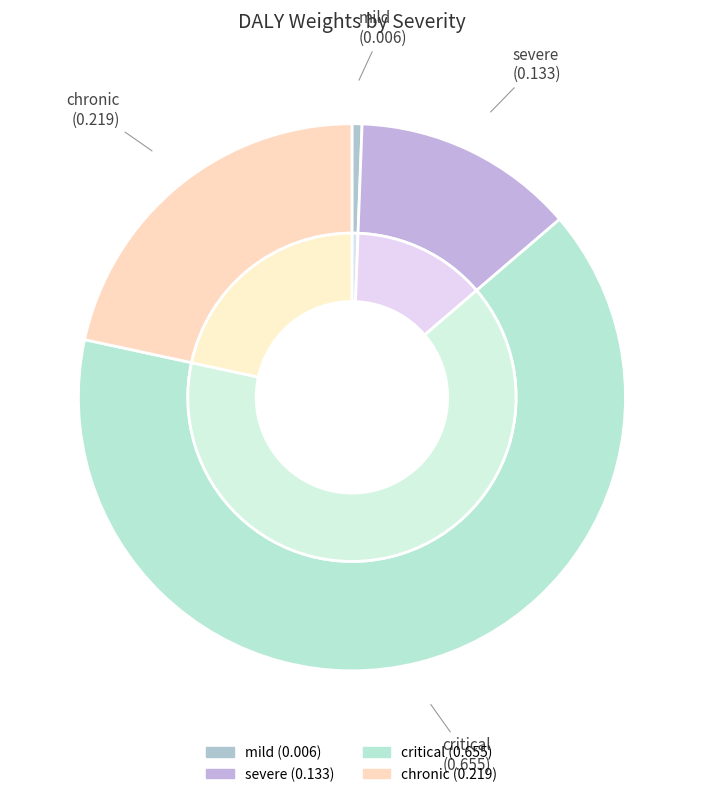

Is it true that chronic is 22% of the pie?

True